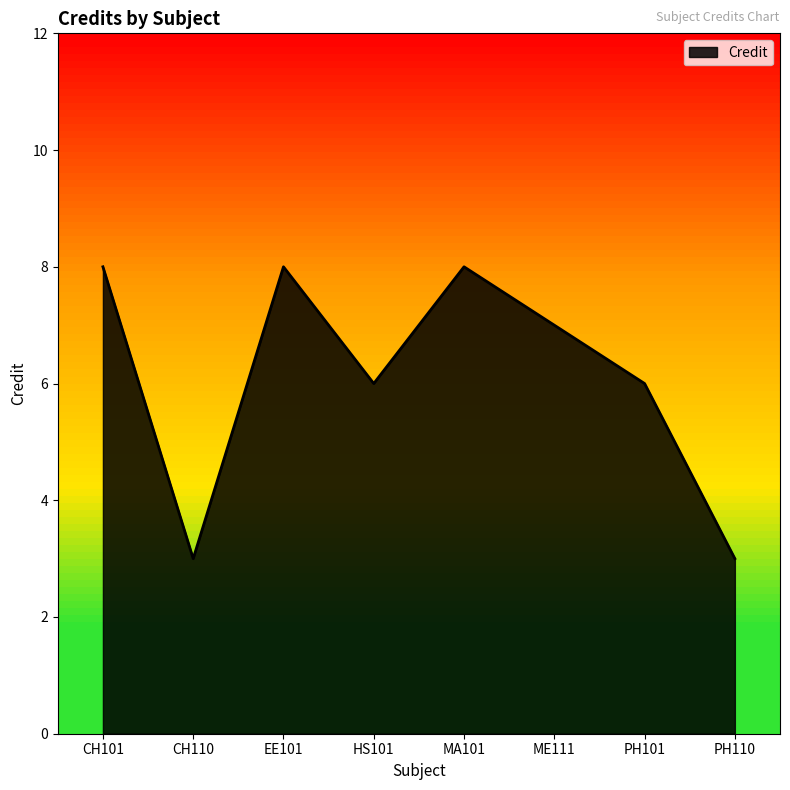

What is the sum of the values at MA101 and ME111?

15